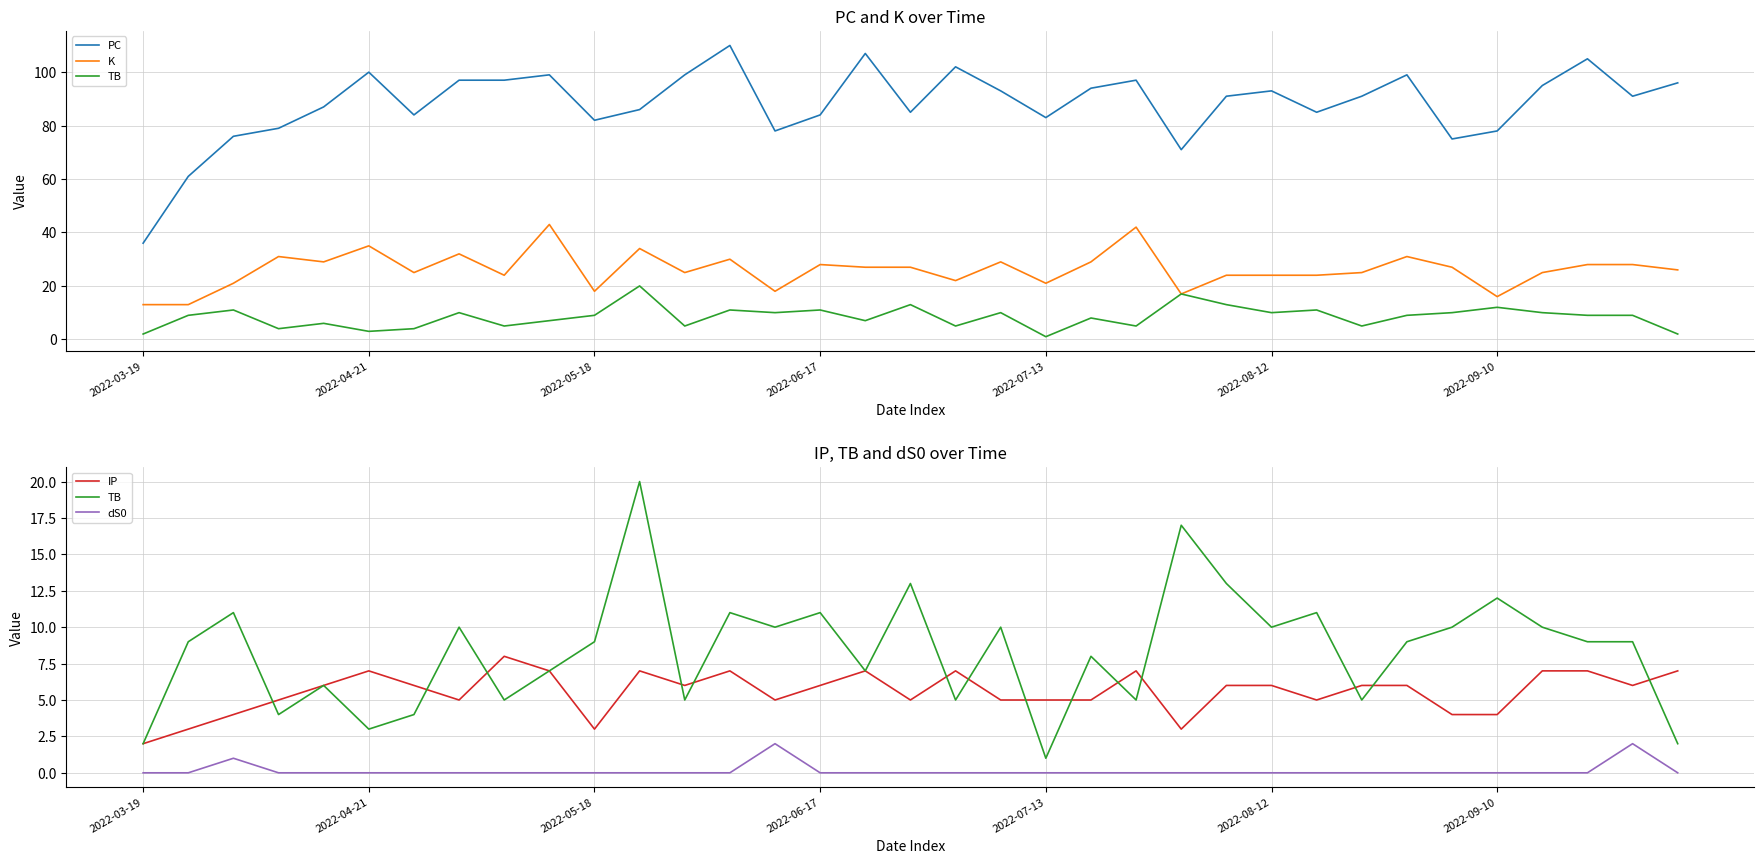

The value of IP at 2022-08-12 is 1. True or false?

False